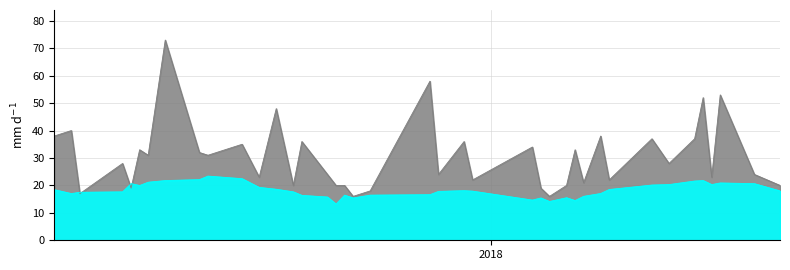

What is the sum of all values?

1219